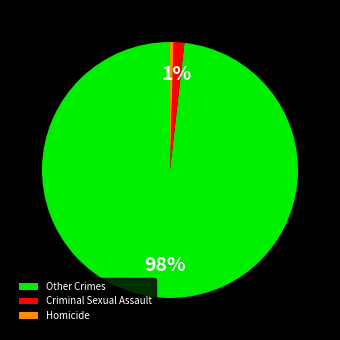

Which has a higher value, Criminal Sexual Assault or Other Crimes?

Other Crimes